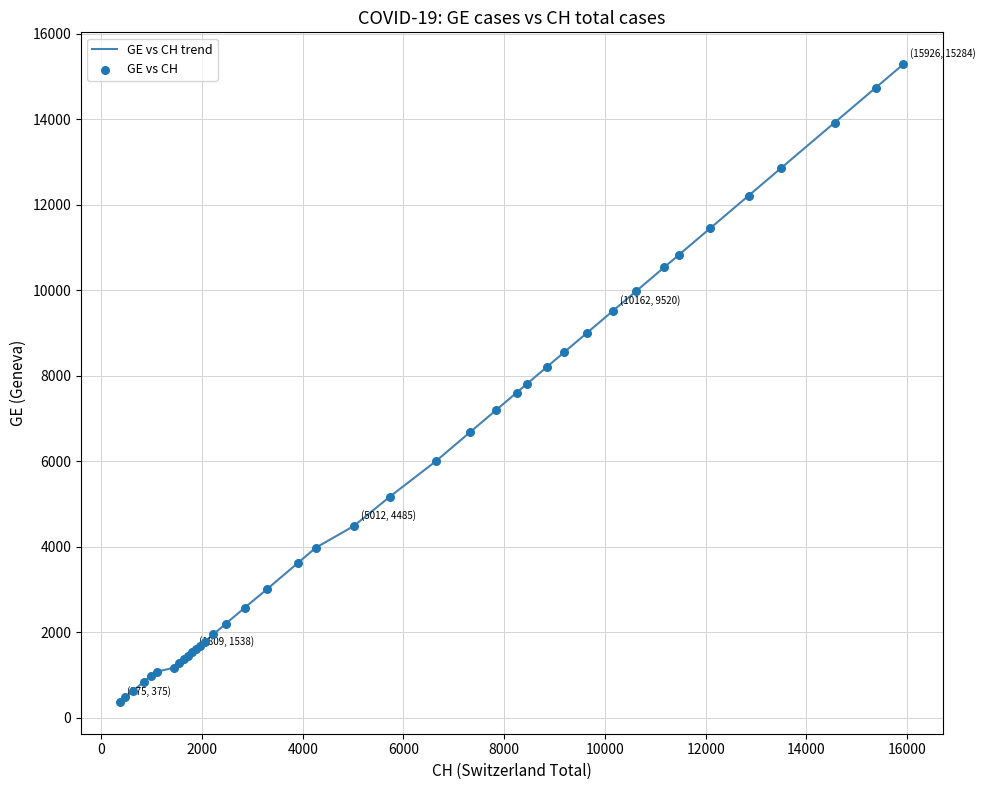

What is the difference between the maximum and minimum values?

14909